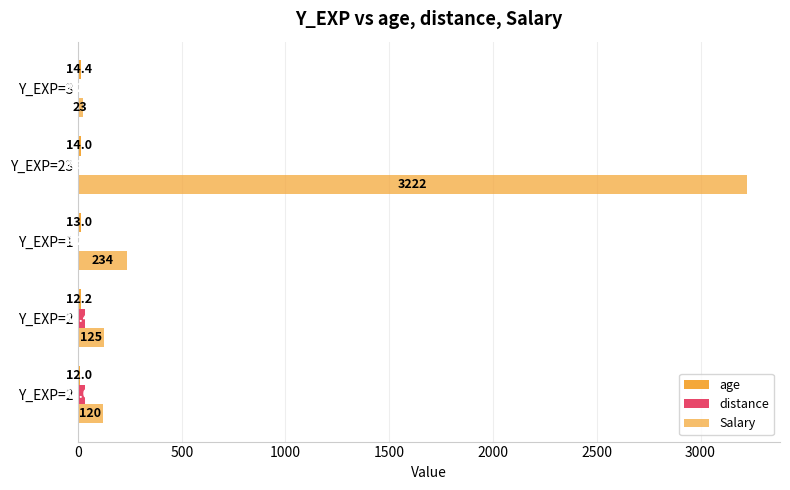

How many series are shown in this chart?

3